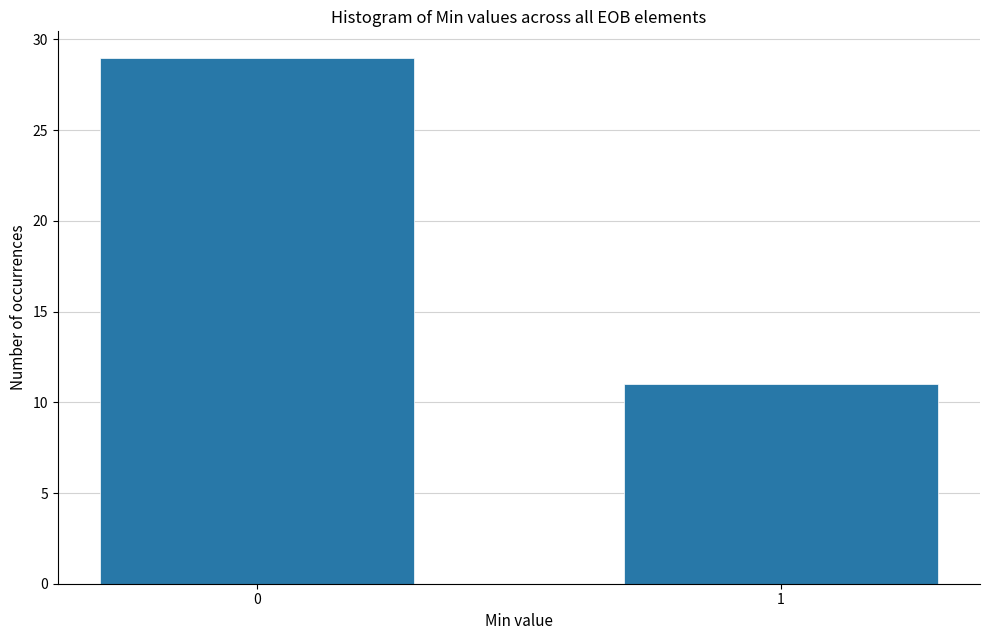

Reading left to right, transcribe all the data shown in this chart.

29	11